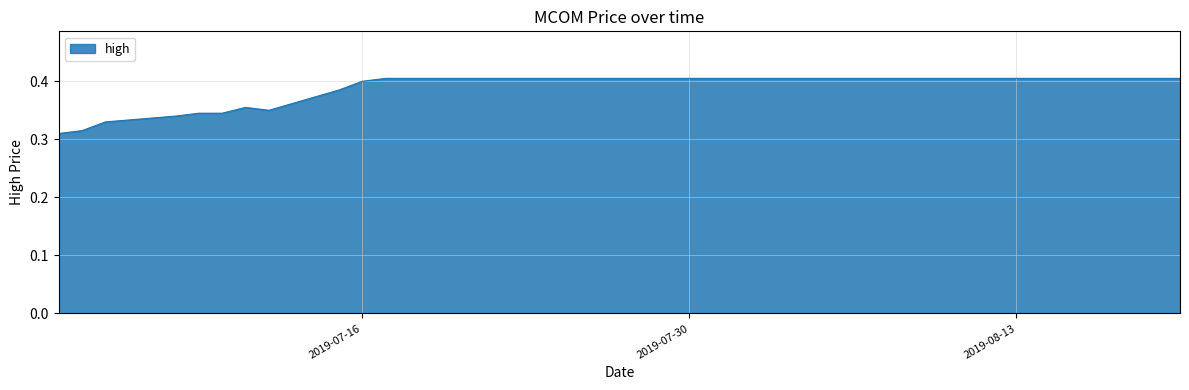

Reading left to right, extract all data points from this chart.

2019-07-03=0.3	2019-07-04=0.3	2019-07-05=0.3	2019-07-08=0.3	2019-07-09=0.3	2019-07-10=0.3	2019-07-11=0.4	2019-07-12=0.3	2019-07-15=0.4	2019-07-16=0.4	2019-07-17=0.4	2019-07-18=0.4	2019-07-19=0.4	2019-07-22=0.4	2019-07-23=0.4	2019-07-24=0.4	2019-07-25=0.4	2019-08-16=0.4	2019-08-19=0.4	2019-08-20=0.4